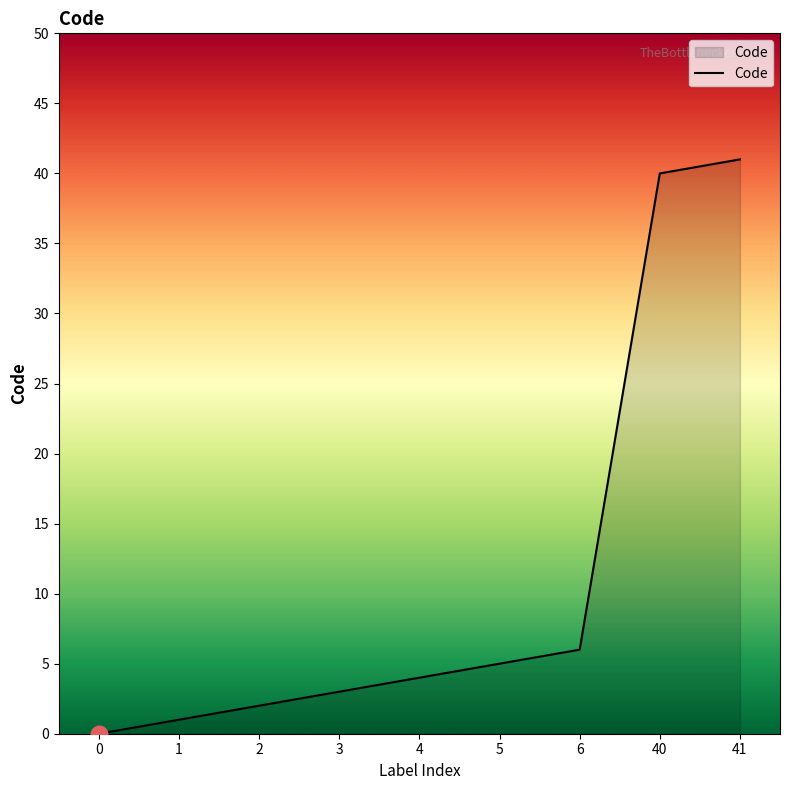

Reading left to right, what are all the values shown in this chart?

0=0	1=1	2=2	3=3	4=4	5=5	6=6	40=40	41=41